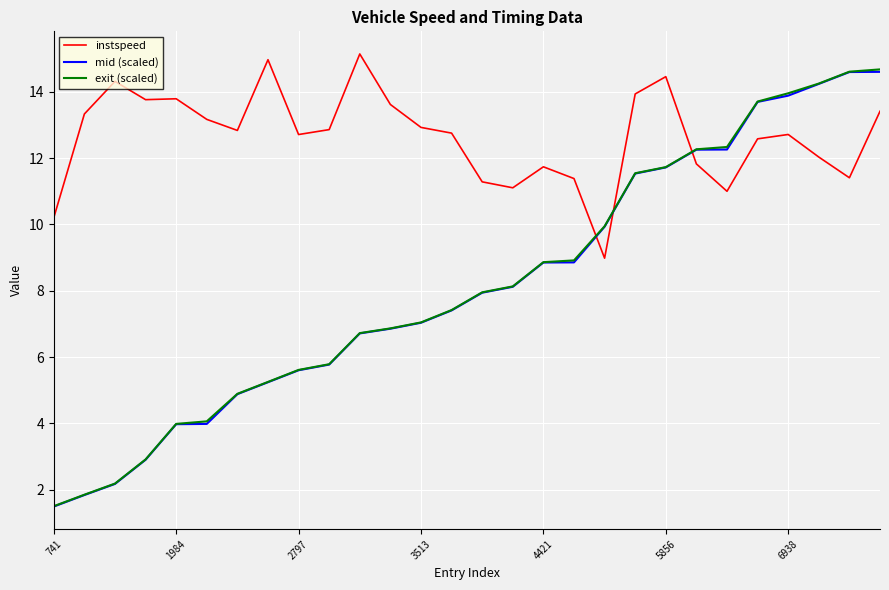

What is the sum of all instspeed values?

354.3